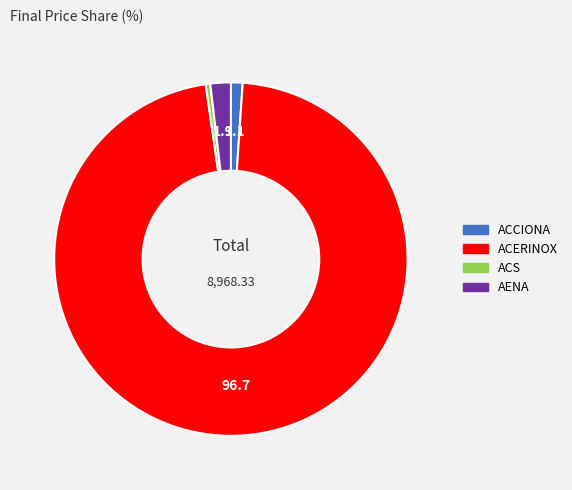

Which has a higher value, ACS or AENA?

AENA